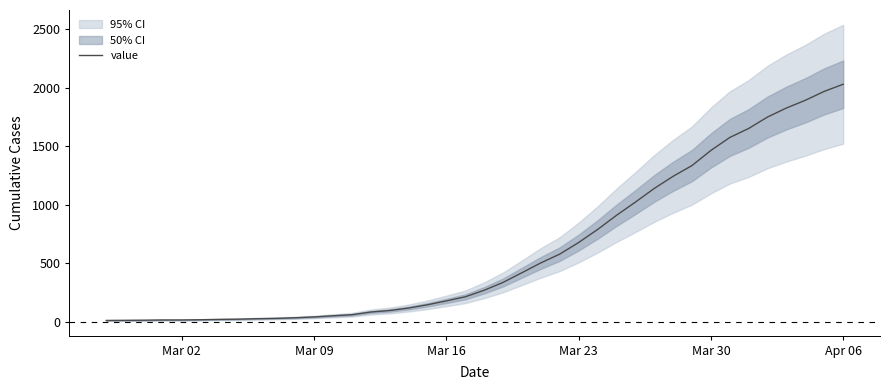

What is the maximum value for value?

2032